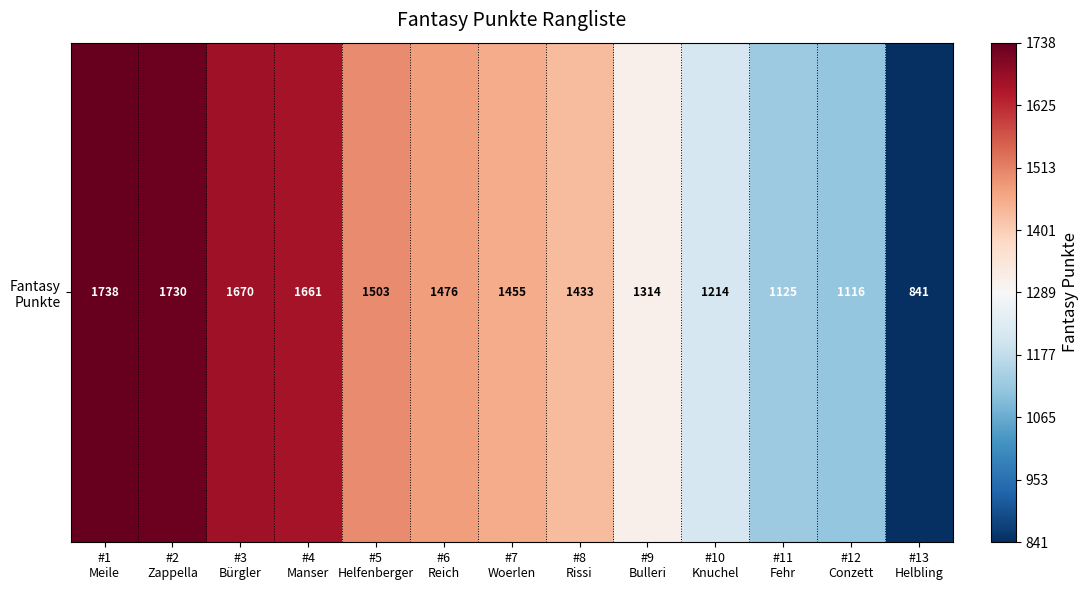

Which has a higher value, #10
Knuchel or #13
Helbling?

#10
Knuchel